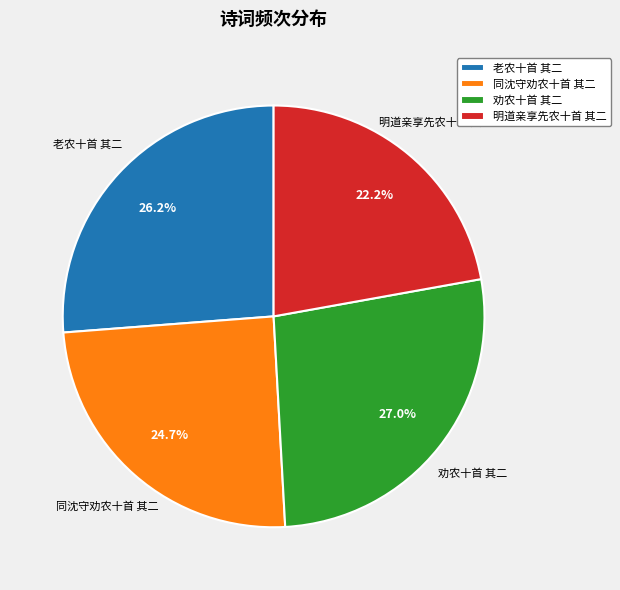

Which category has the biggest portion of the pie?

劝农十首 其二